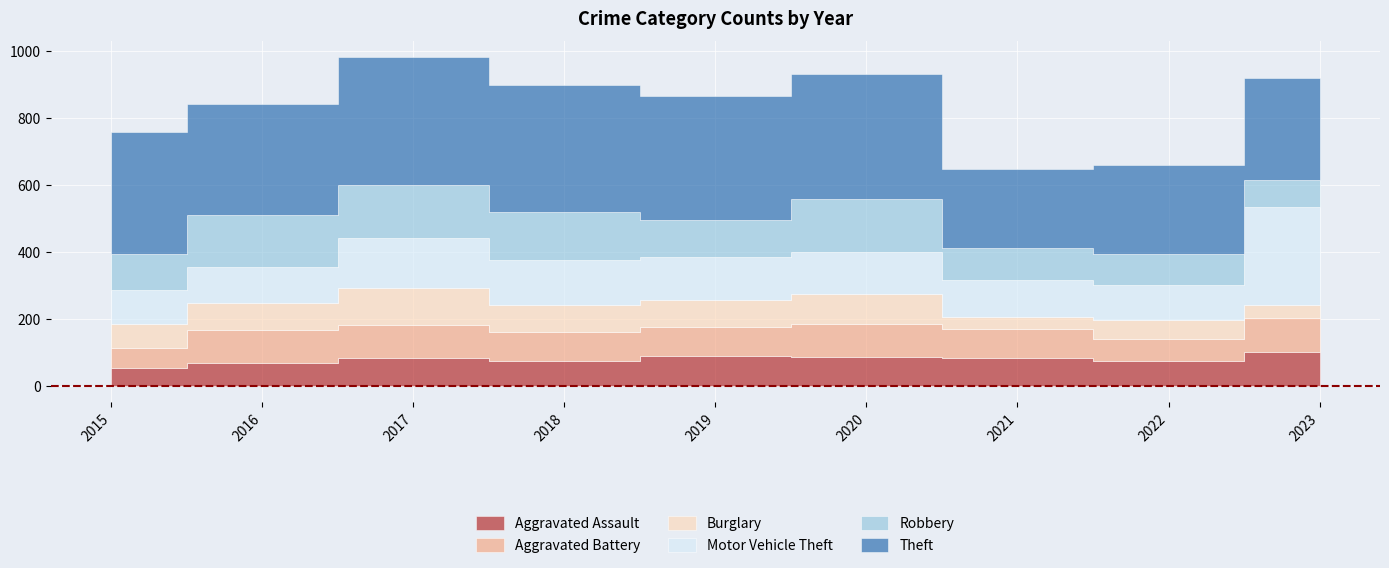

Reading left to right, extract all data points from this chart.

Aggravated Assault: 53	69	82	73	89	86	84	74	100
Aggravated Battery: 59	96	100	86	85	99	85	67	102
Burglary: 73	83	110	83	81	88	37	56	39
Motor Vehicle Theft: 100	105	150	134	128	127	109	105	291
Robbery: 108	156	157	143	112	156	97	90	82
Theft: 365	332	381	378	369	375	235	266	303